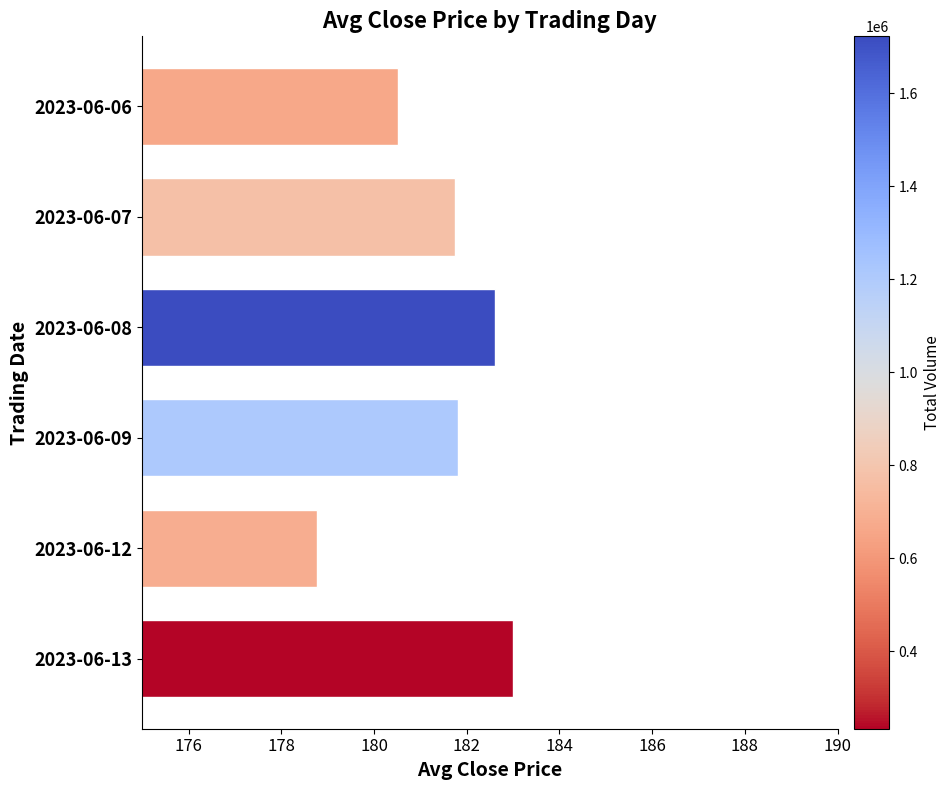

How many categories are shown in the chart?

6